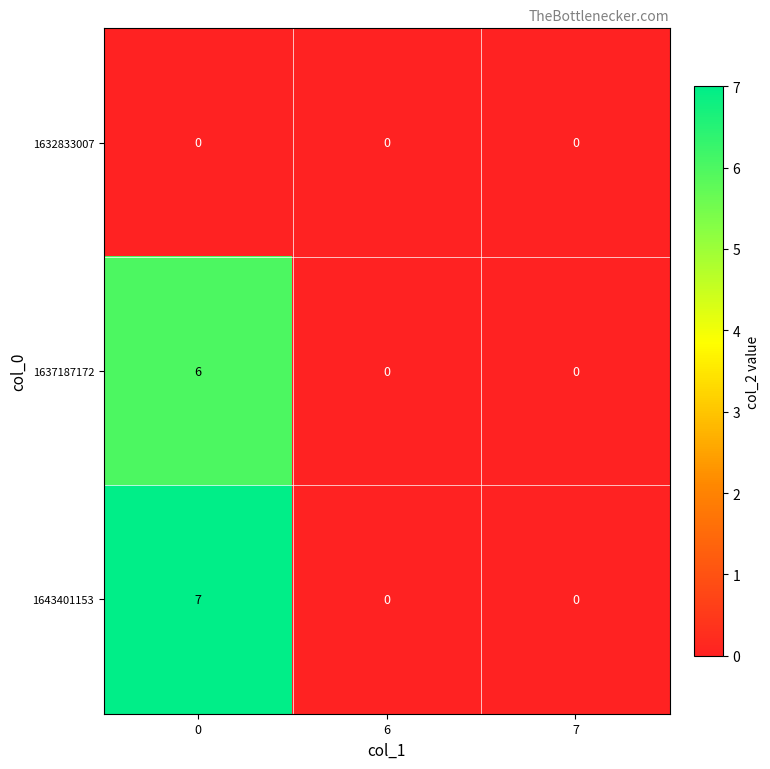

Which series has the largest total across all categories?

1643401153